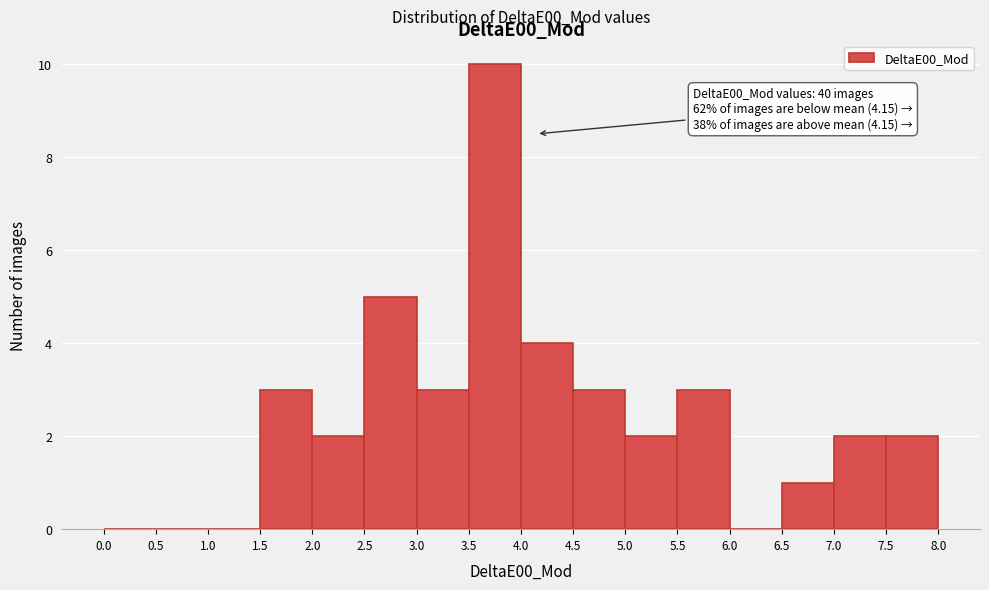

Over which range of the x-axis is the bar tallest?

3.5 to 4.0